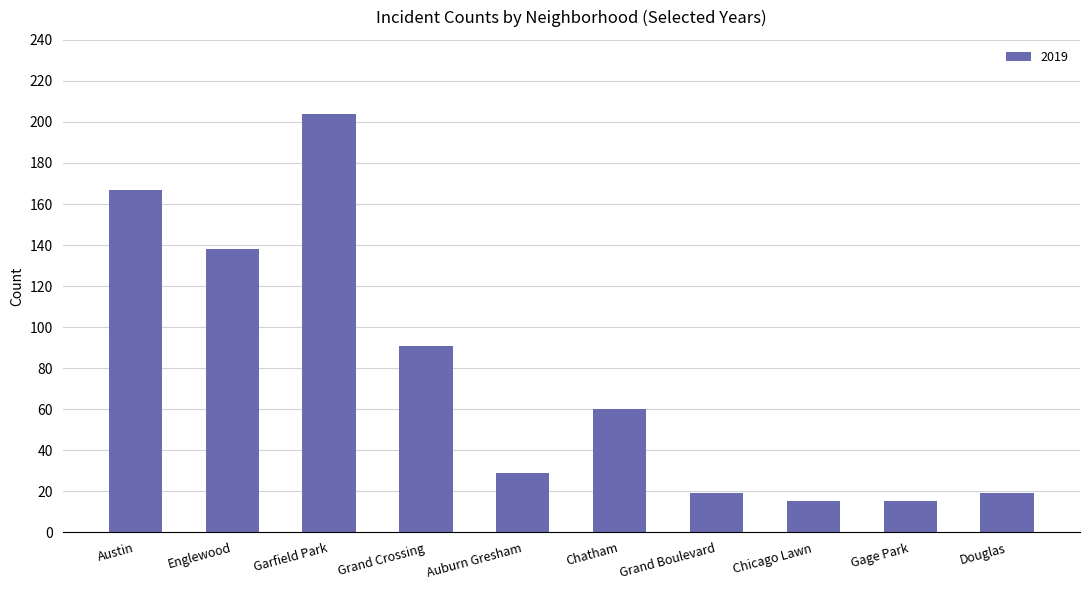

What is the label of the 8th bar from the right?

Garfield Park